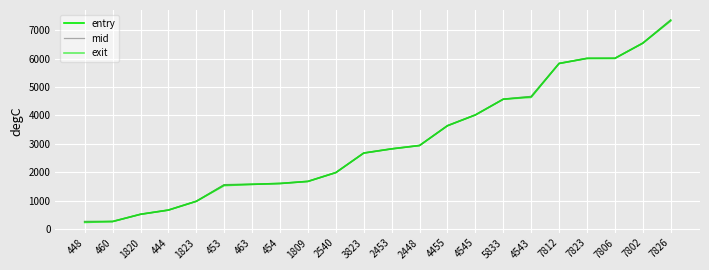

The entry series shows 6013.6 at 7823. True or false?

True